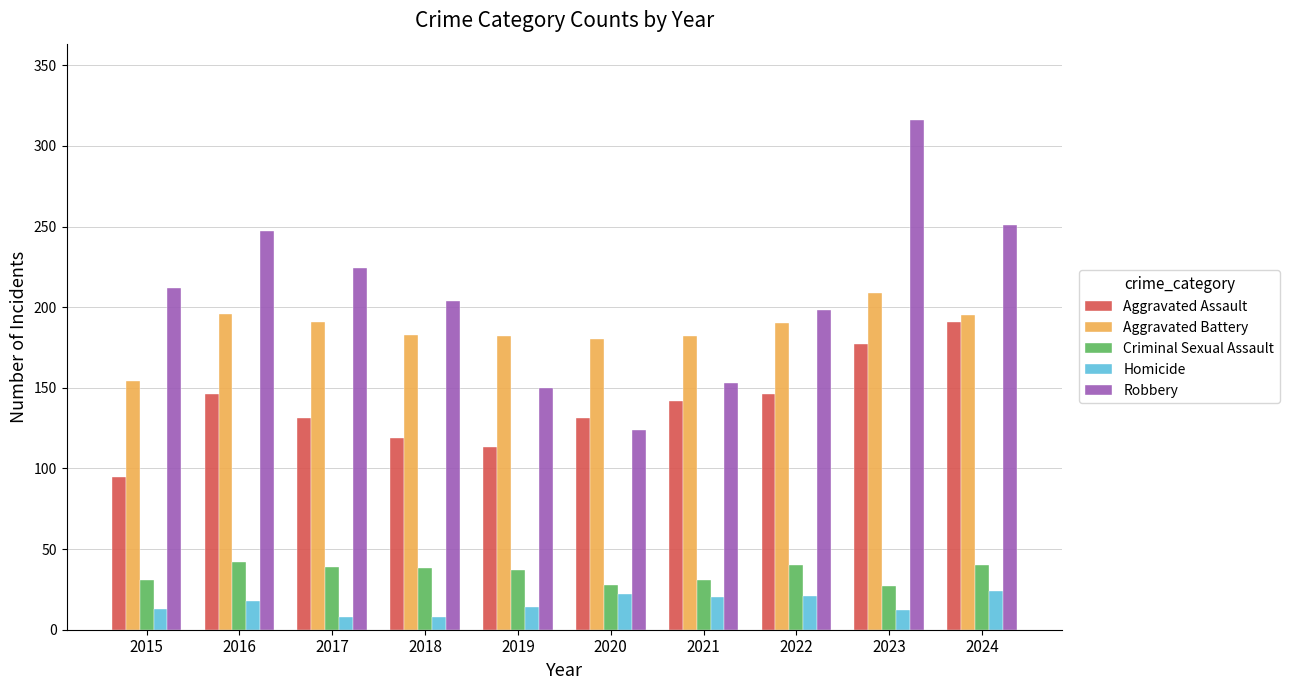

What value does the Aggravated Battery series have at 2022, to the nearest 5?

190